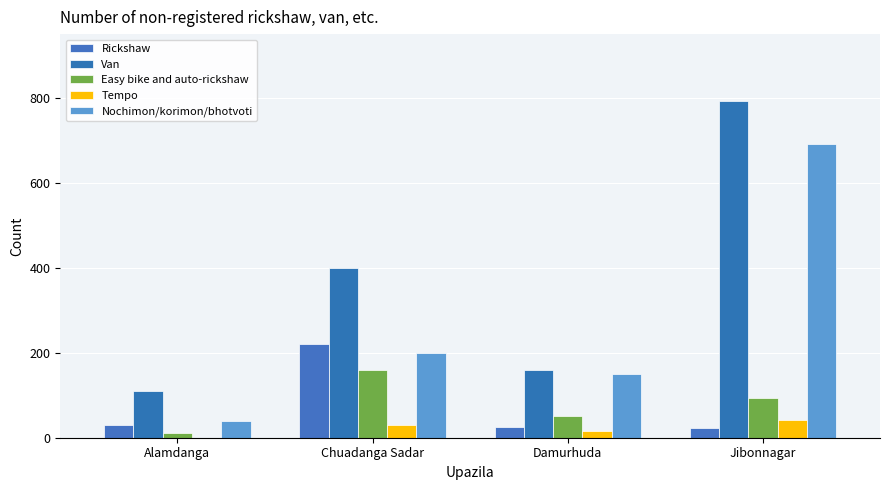

True or false: Tempo has a value of -26 at Alamdanga.

False